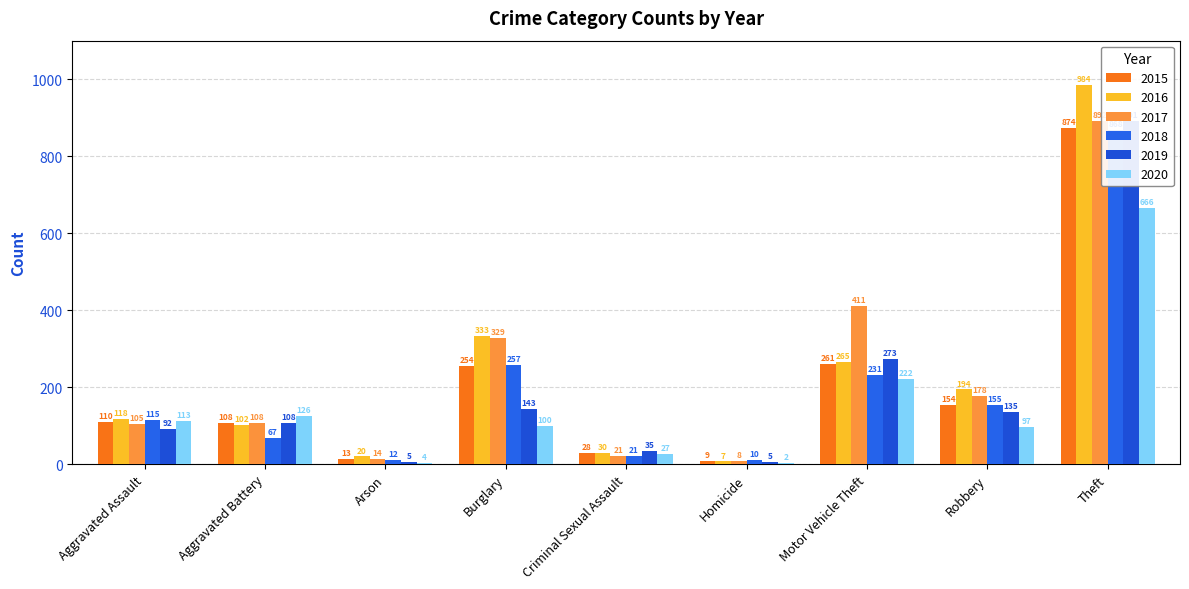

What is the smallest value displayed?

2